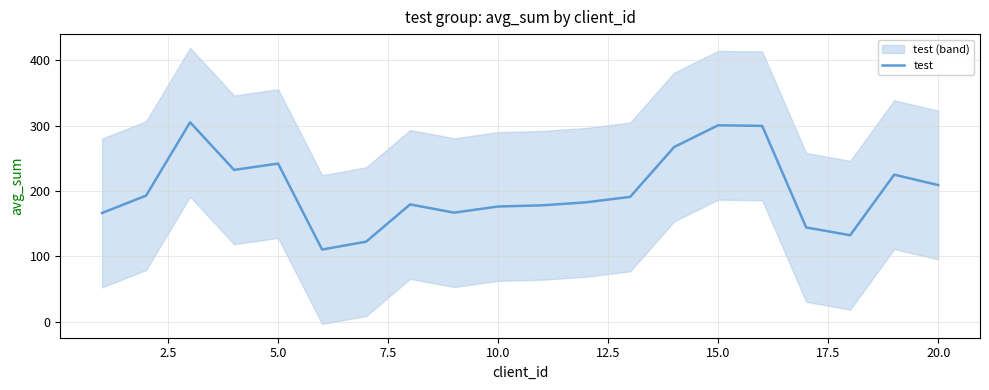

Does the chart have visible grid lines?

Yes